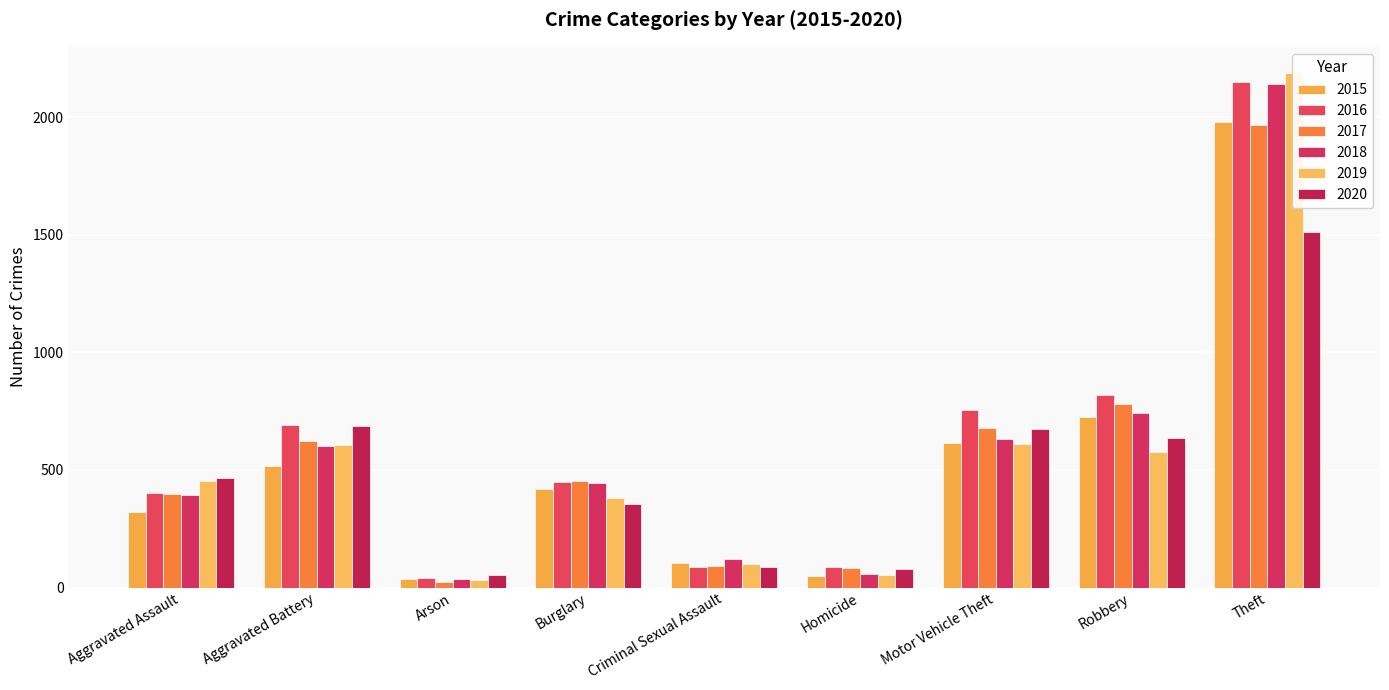

What is the maximum value for 2018?

2140